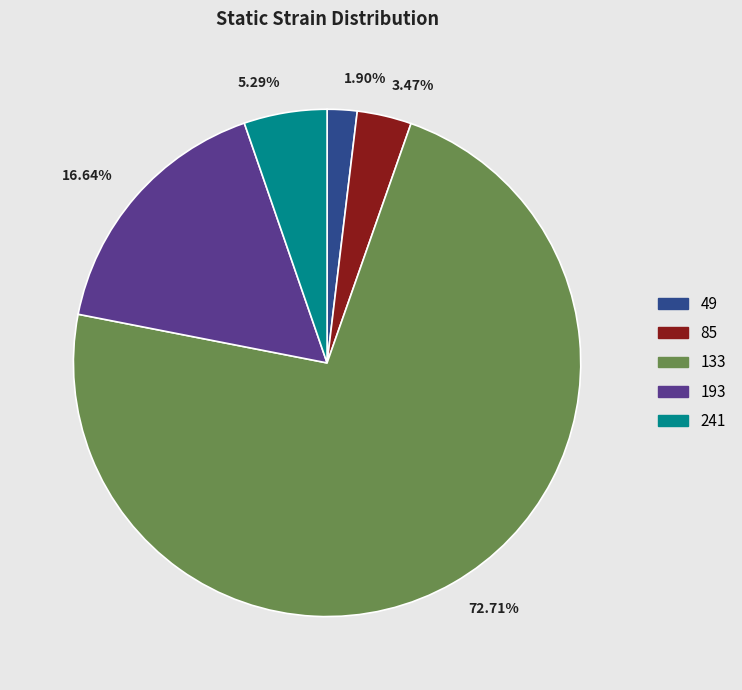

How many segments does this pie chart have?

5